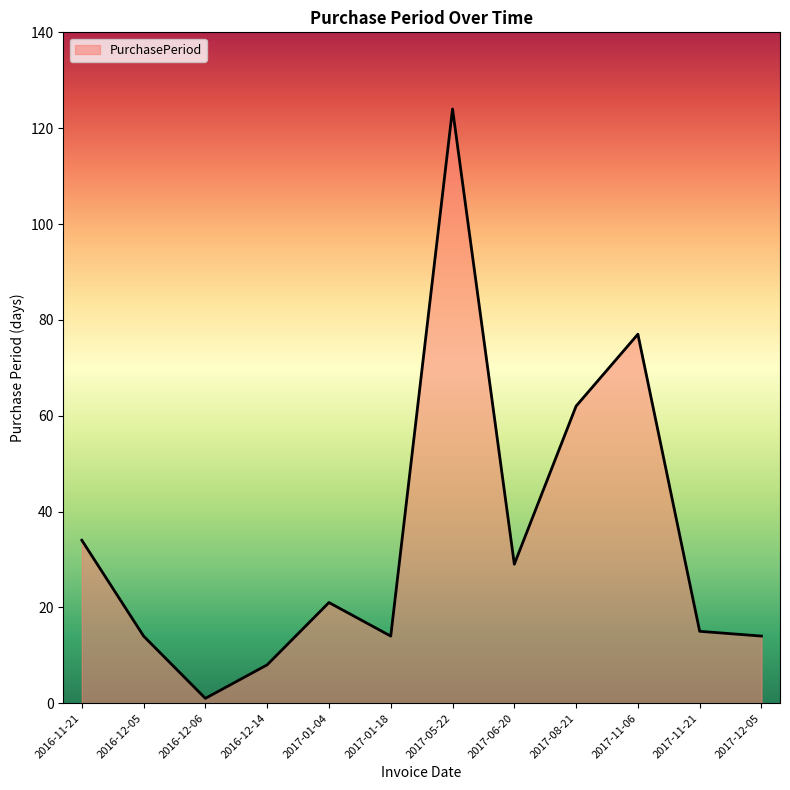

What is the difference between the values at 2017-12-05 and 2016-11-21?

20